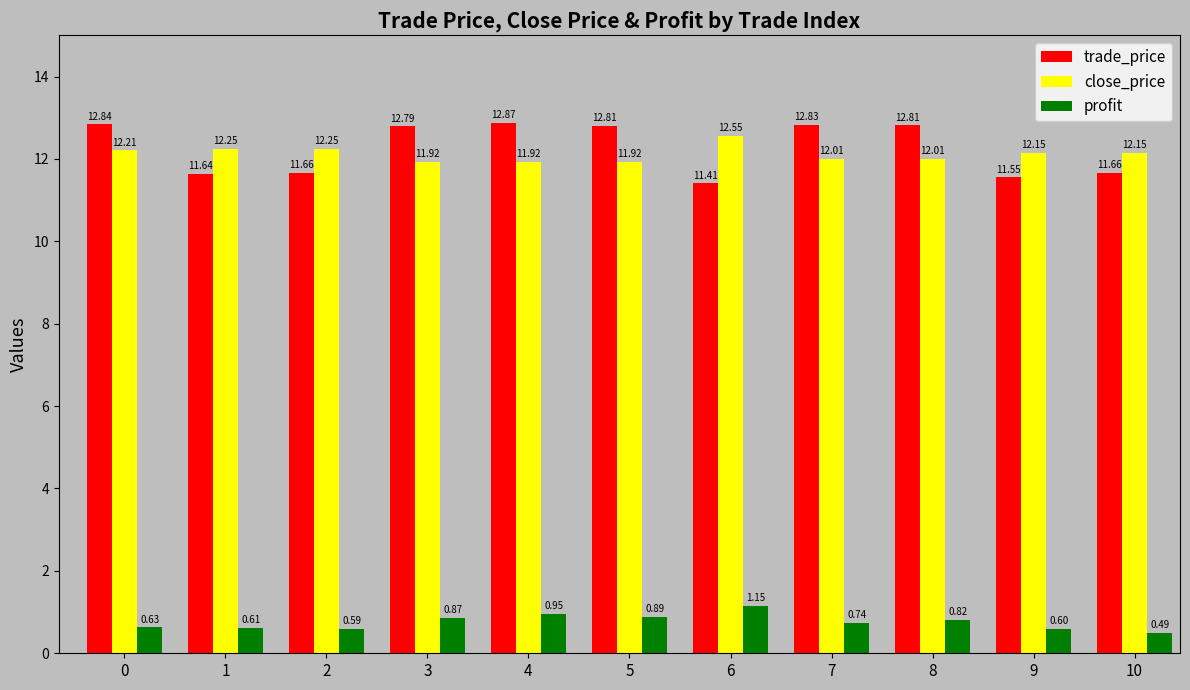

What is the sum of all trade_price values?

134.9